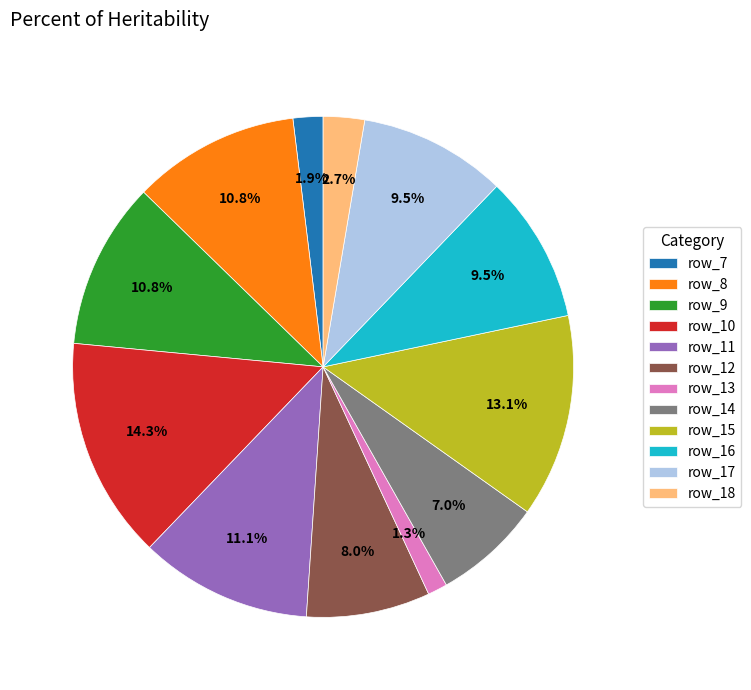

How many slices are in this pie chart?

12